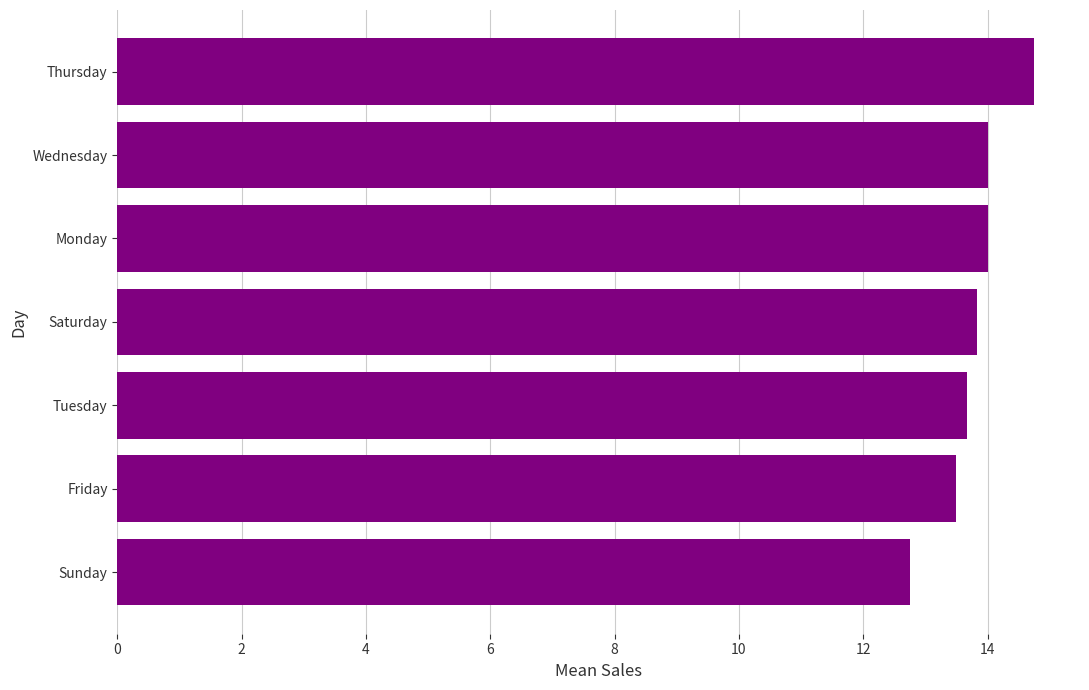

True or false: the data shows 6.7 at Thursday.

False